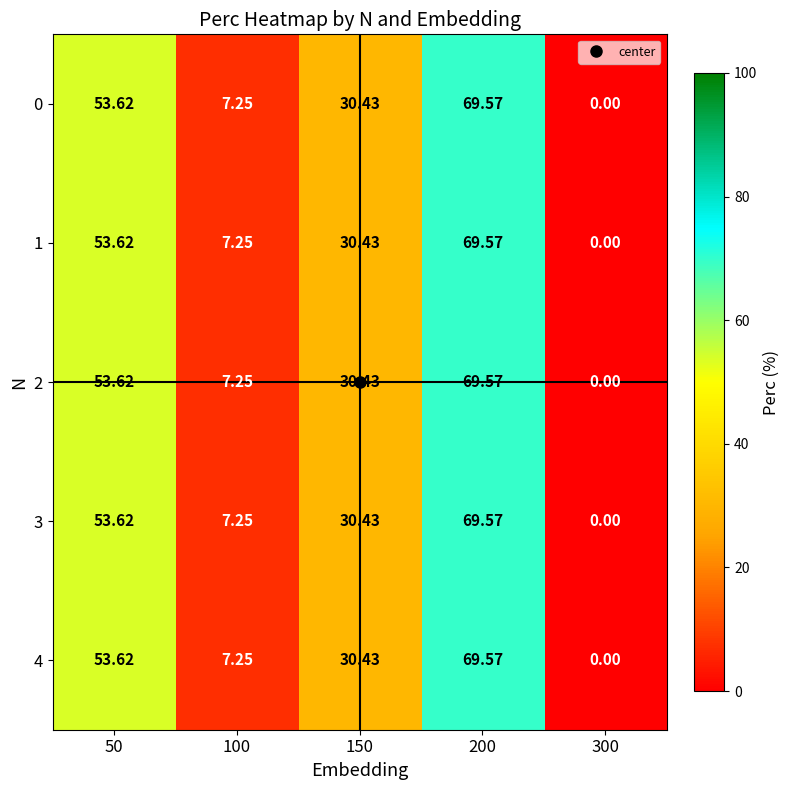

Is the value of 0 at 200 greater than the value of 2 at 50?

Yes